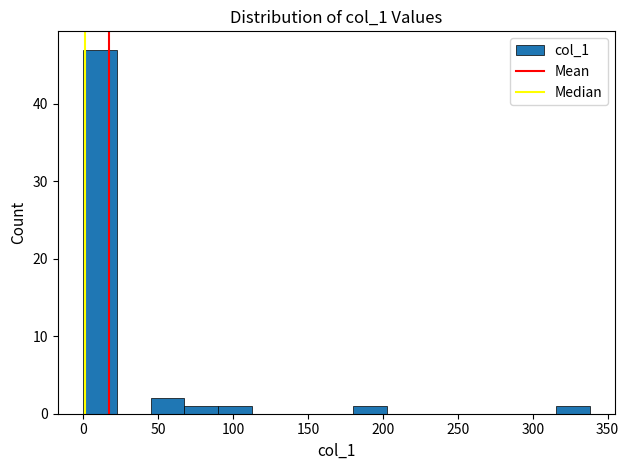

Reading left to right, transcribe this chart: for each bar, give the range it covers on the x-axis and its height. Neither the bar edges nor the heights are printed on the chart, so give them approximately, as read against the axes.

0 to 25: 47
25 to 45: 0
45 to 70: 2
70 to 90: 1
90 to 115: 1
115 to 135: 0
135 to 160: 0
160 to 180: 0
180 to 205: 1
205 to 225: 0
225 to 250: 0
250 to 270: 0
270 to 295: 0
295 to 315: 0
315 to 340: 1